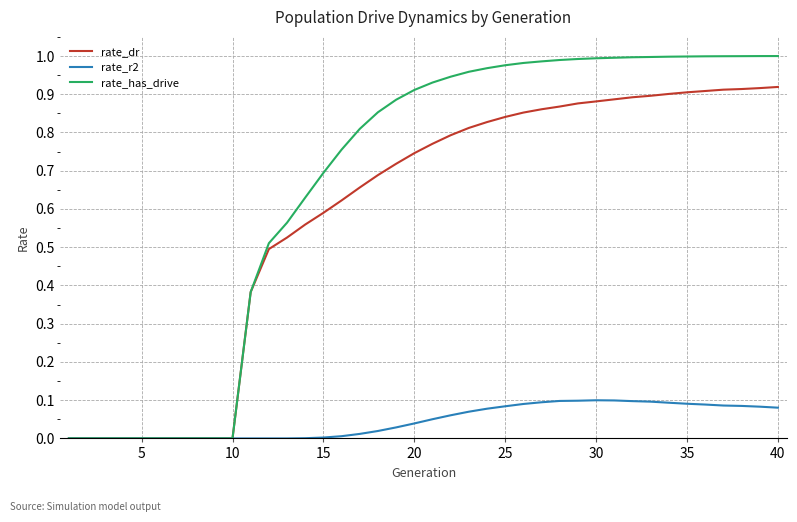

List the series in order of their peak value, lowest first.

rate_r2, rate_dr, rate_has_drive